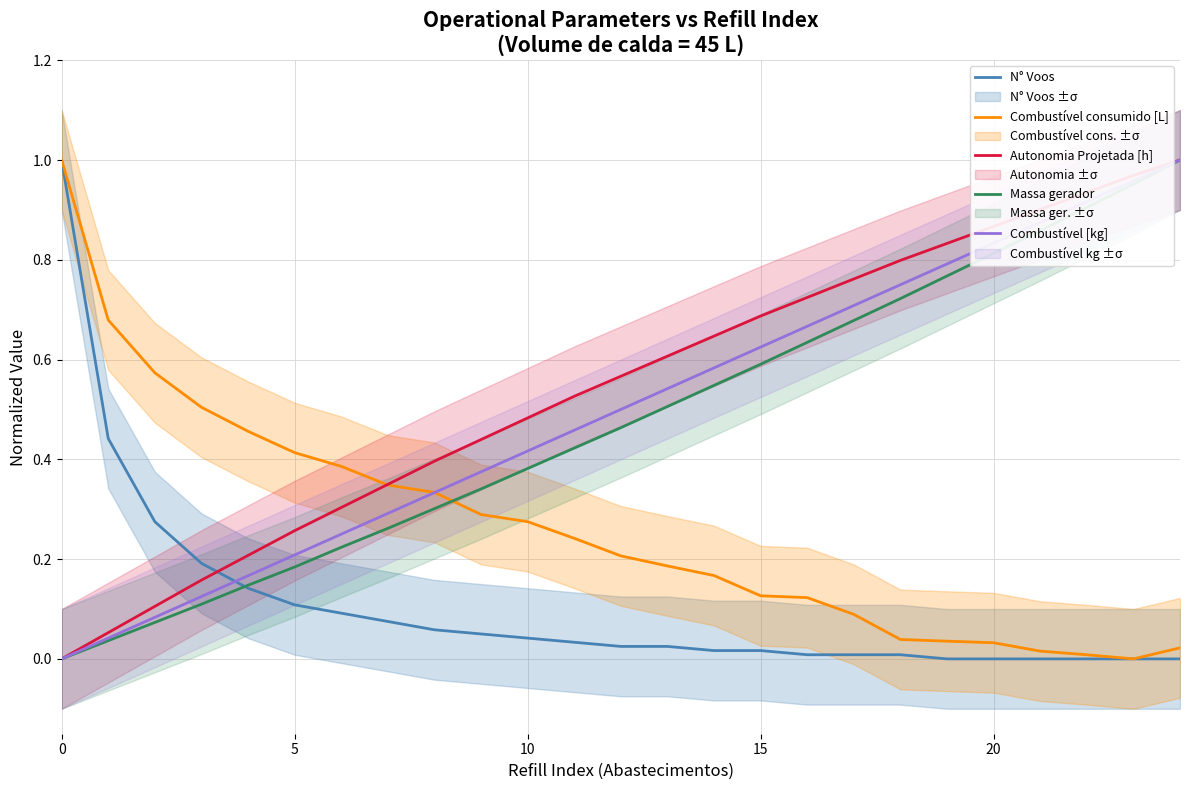

The value of Massa gerador at 0 is 0.7. True or false?

False